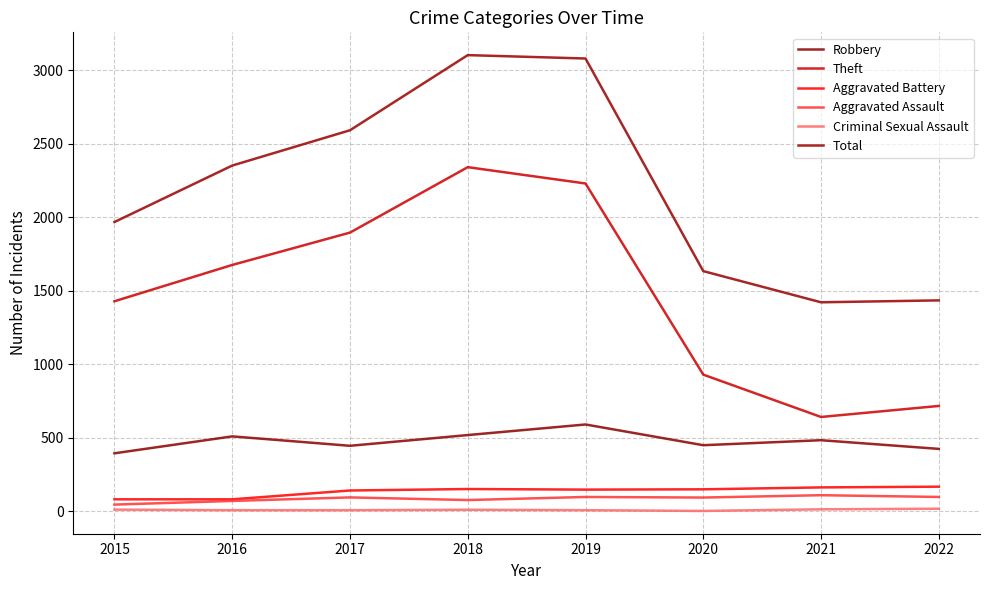

What is the highest value of the Aggravated Battery series?

168